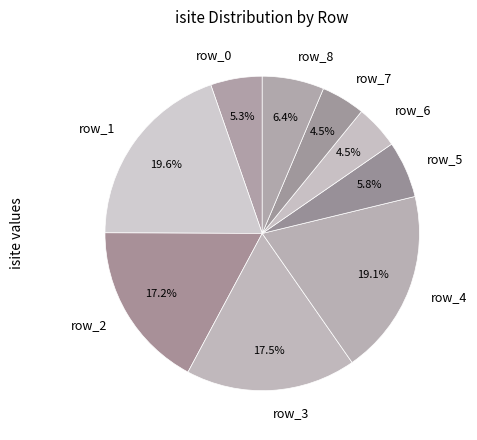

Is row_7 the majority of the pie?

No